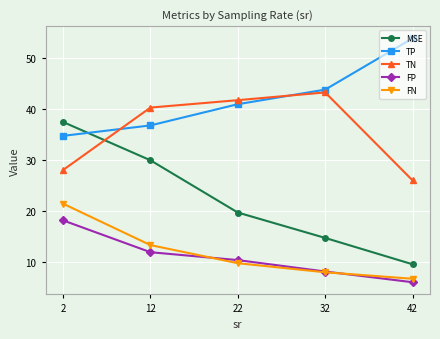

At how many categories does at least one series exceed 42?

2